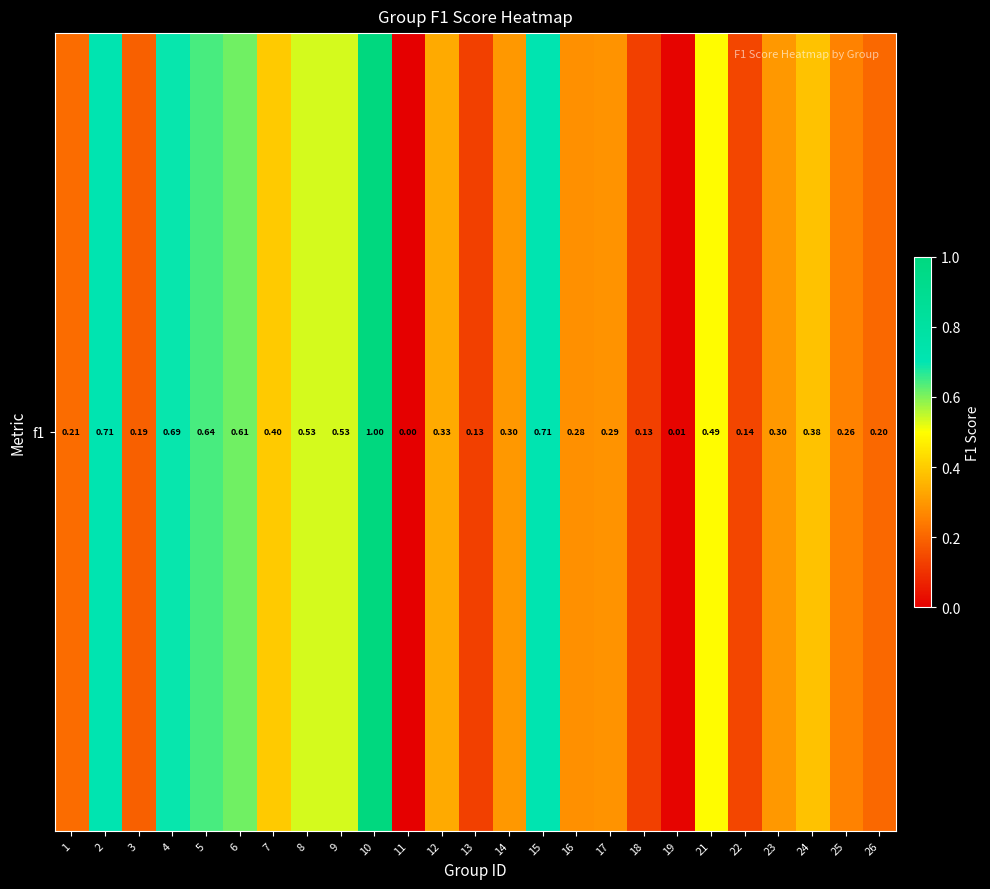

What is the change in value from 16 to 18?

-0.2